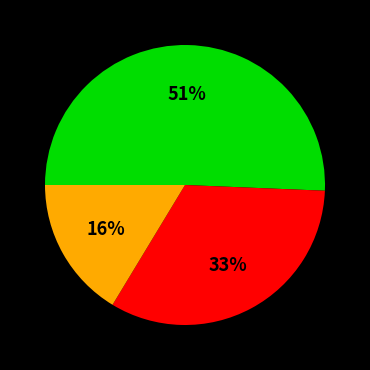

Is there any slice that represents more than half of the pie?

Yes